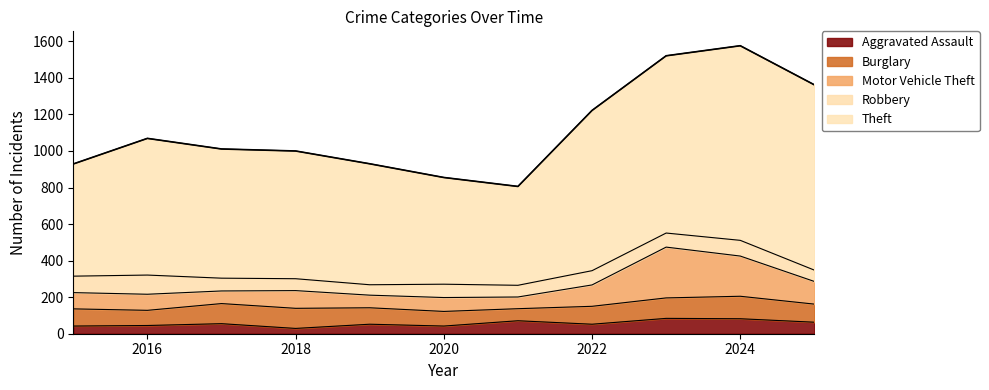

What is the sum of the Burglary values at 2016 and 2021?

149